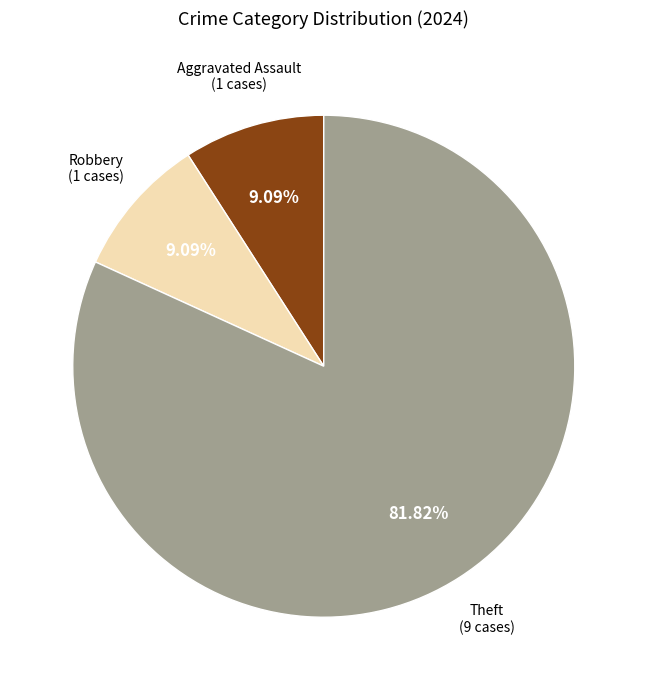

Is there a majority slice in this chart?

Yes